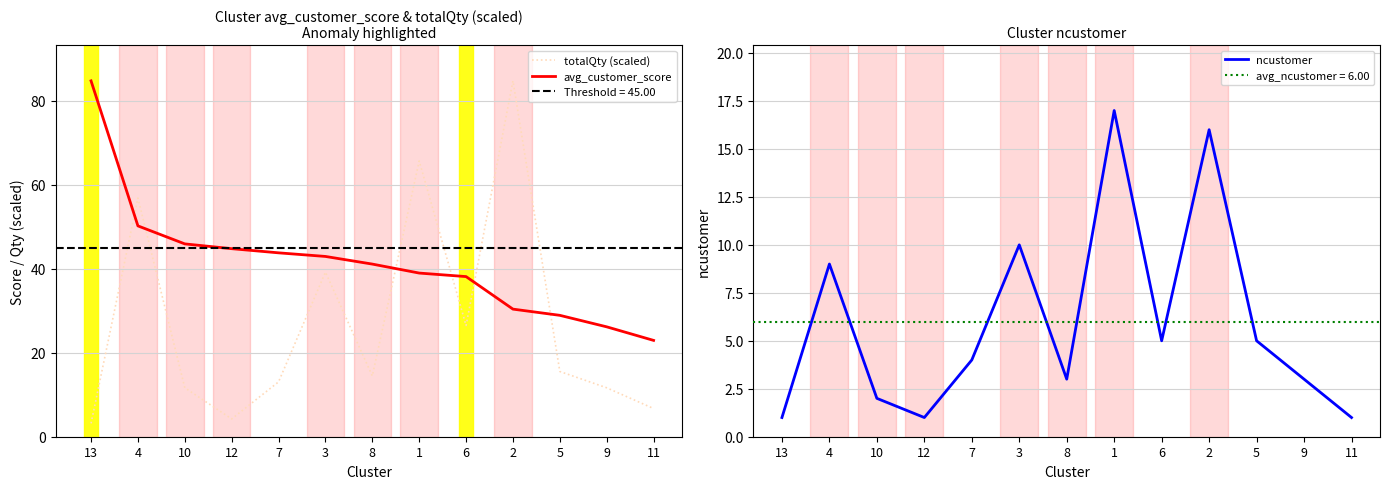

What is the spread (max minus min) of values at 7?

39.8